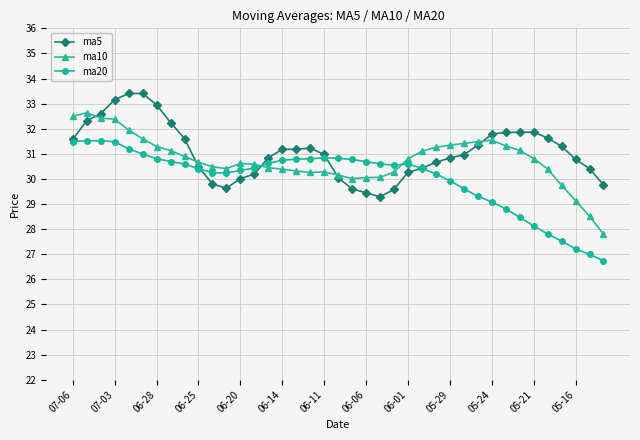

What is the minimum value shown in the chart?

26.7